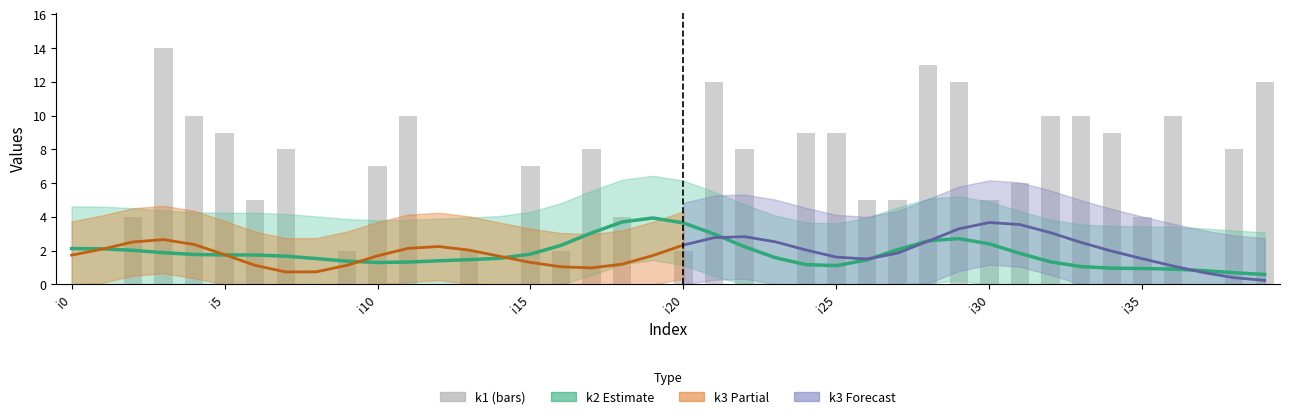

How many categories are shown in the chart?

40